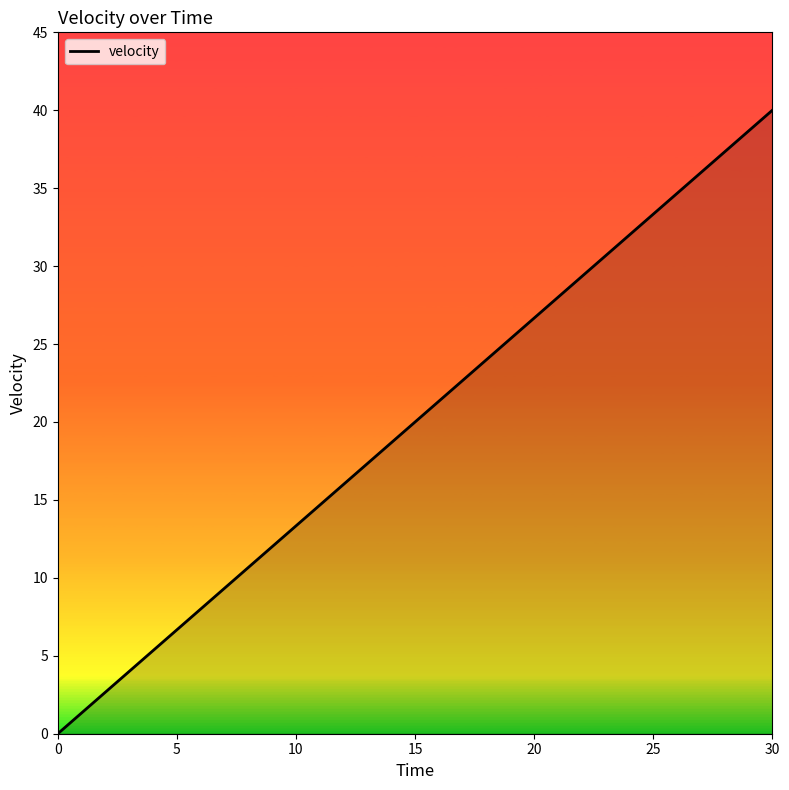

What is the maximum value shown in the chart?

40.0